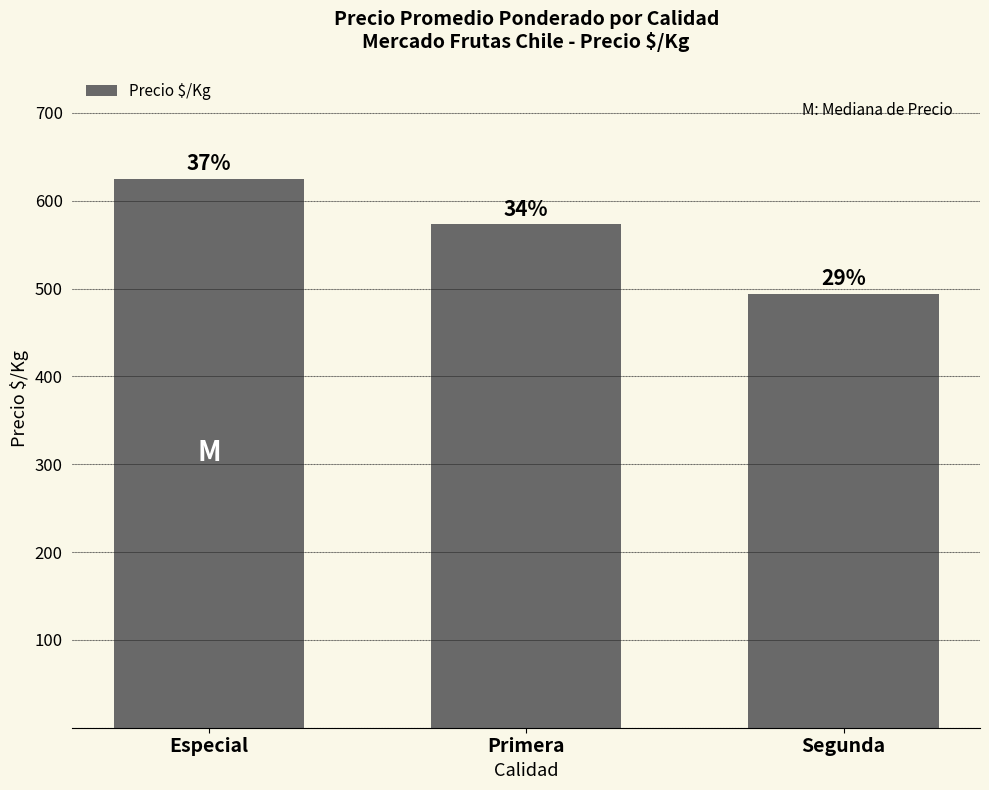

How many bars are there in total?

3